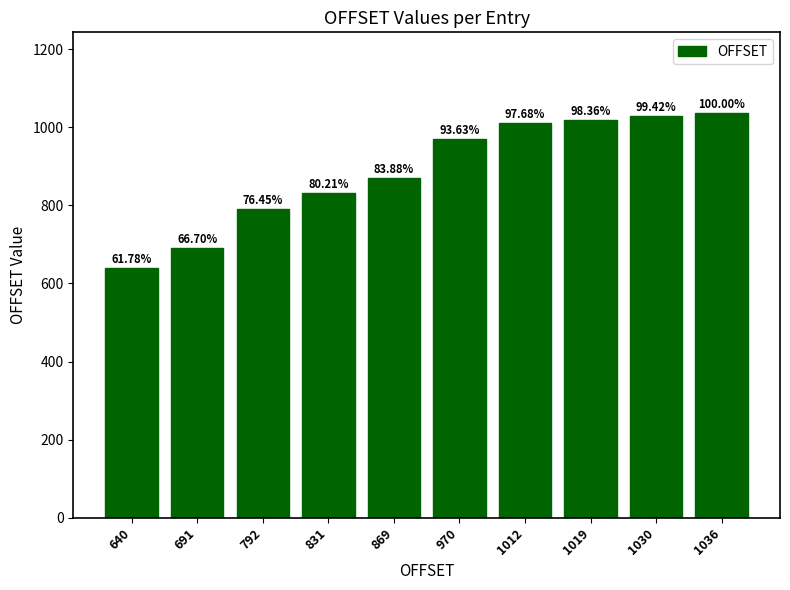

Does the chart contain any negative values?

No